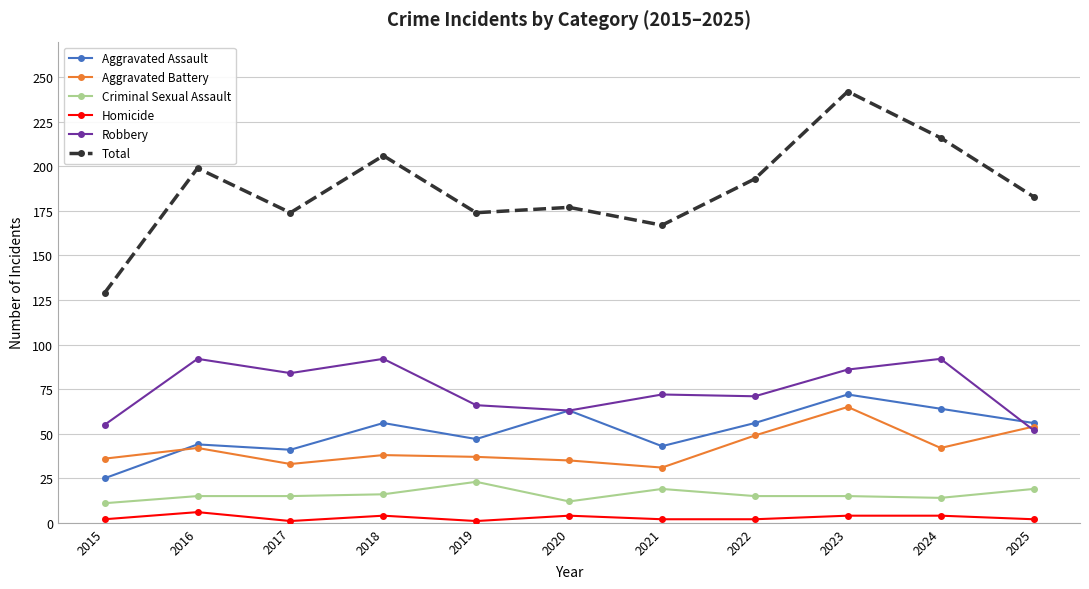

True or false: Aggravated Battery has more than 2 points higher than both neighbors.

True